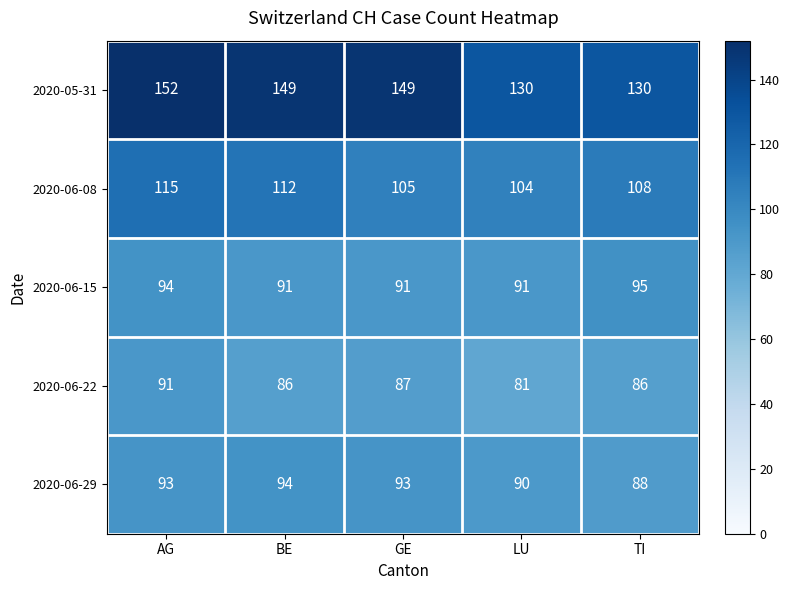

What is the maximum value shown in the chart?

152